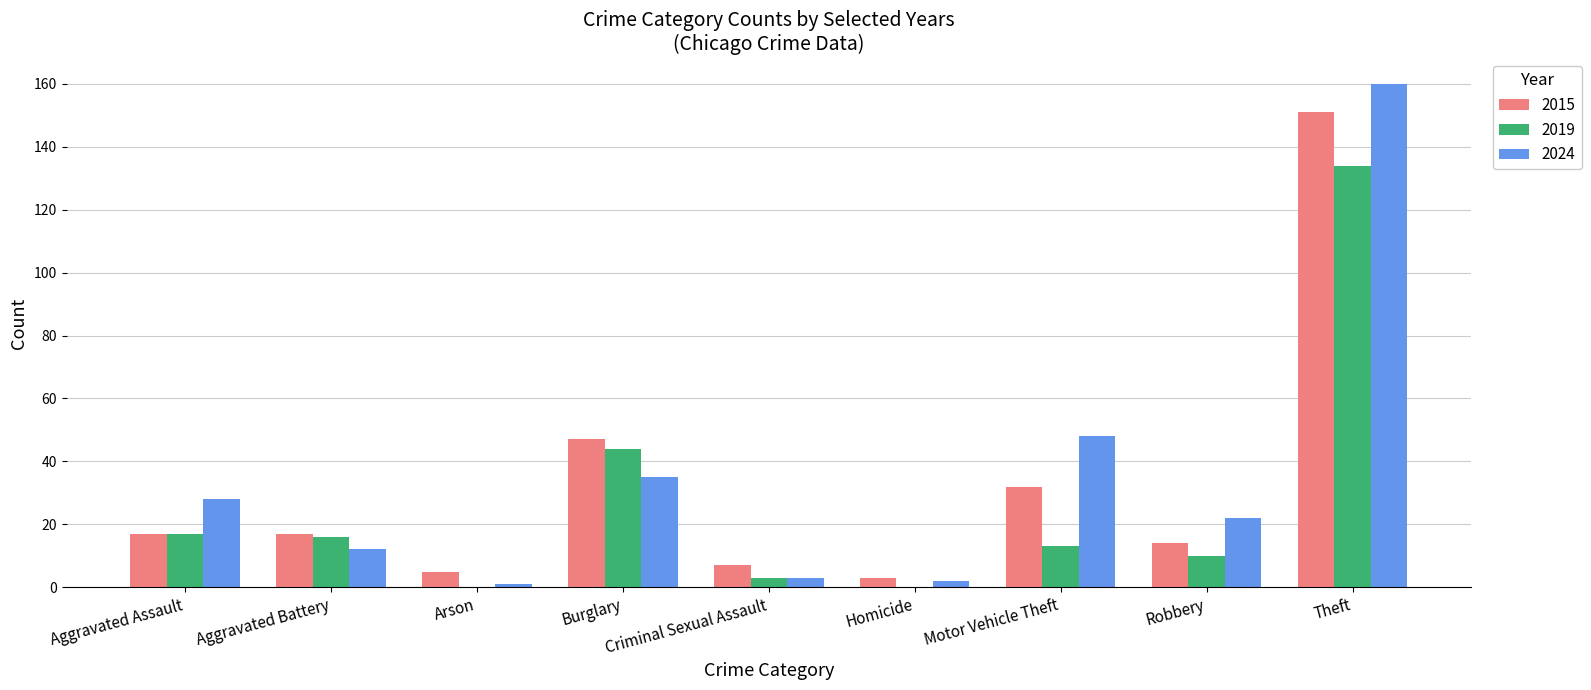

At which label does 2024 first exceed 22?

Aggravated Assault